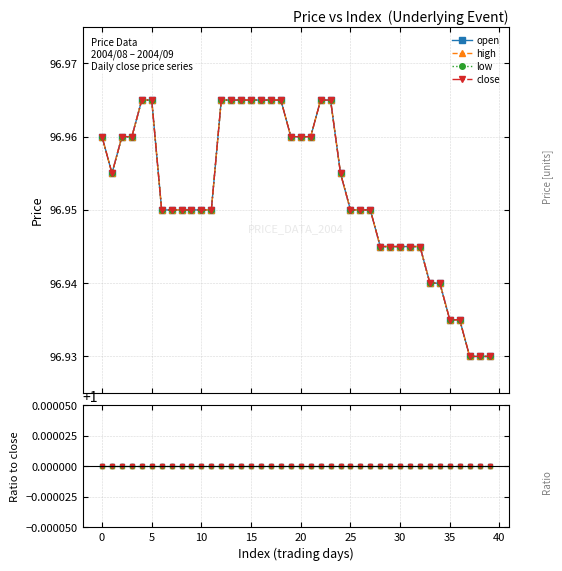

Is it true that close equals 97.0 at 24?

True